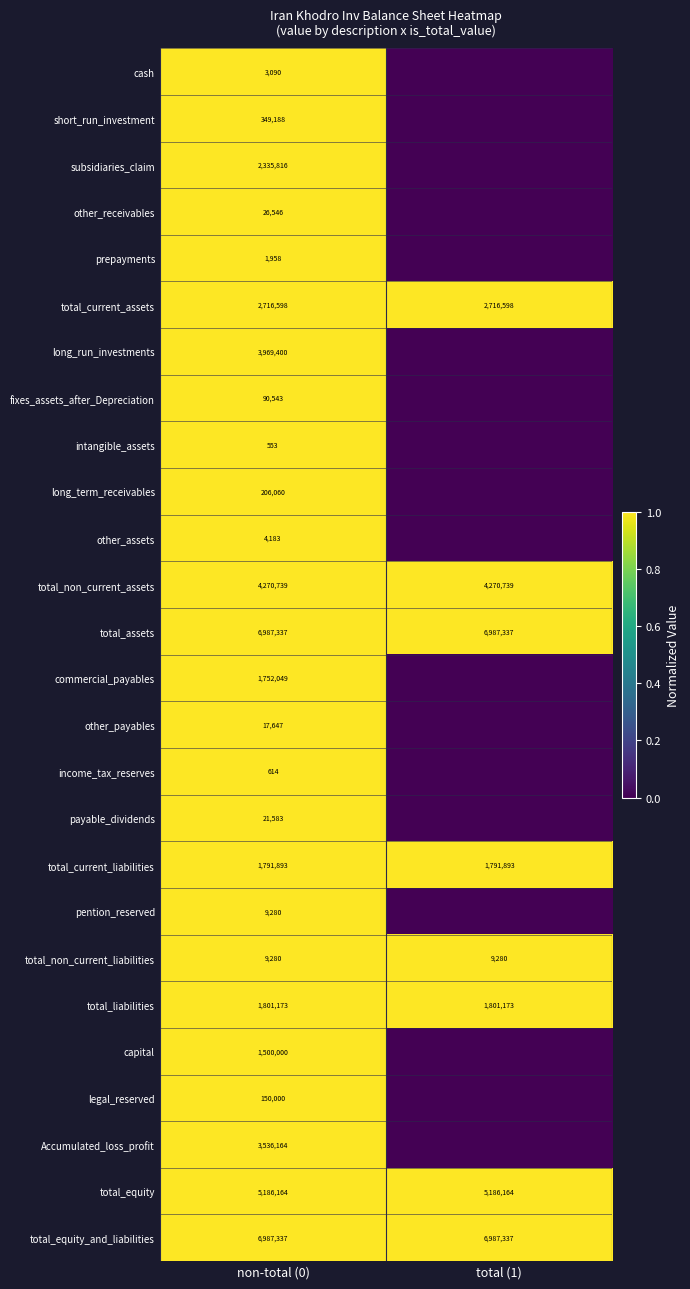

The cash series shows 2063 at non-total (0). True or false?

False